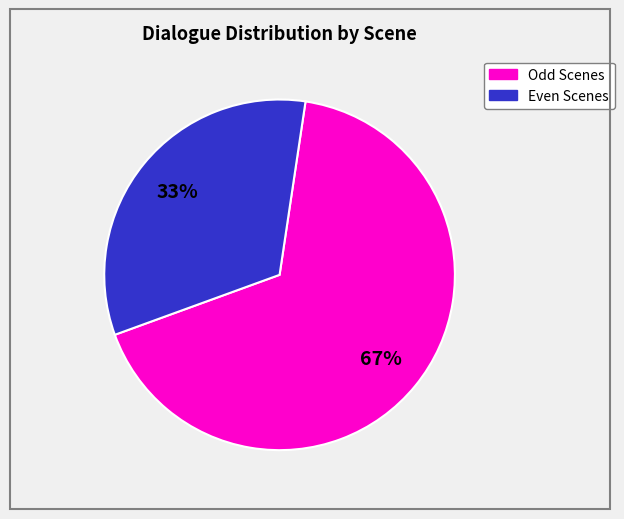

To the nearest percent, what is the average slice percentage?

50%